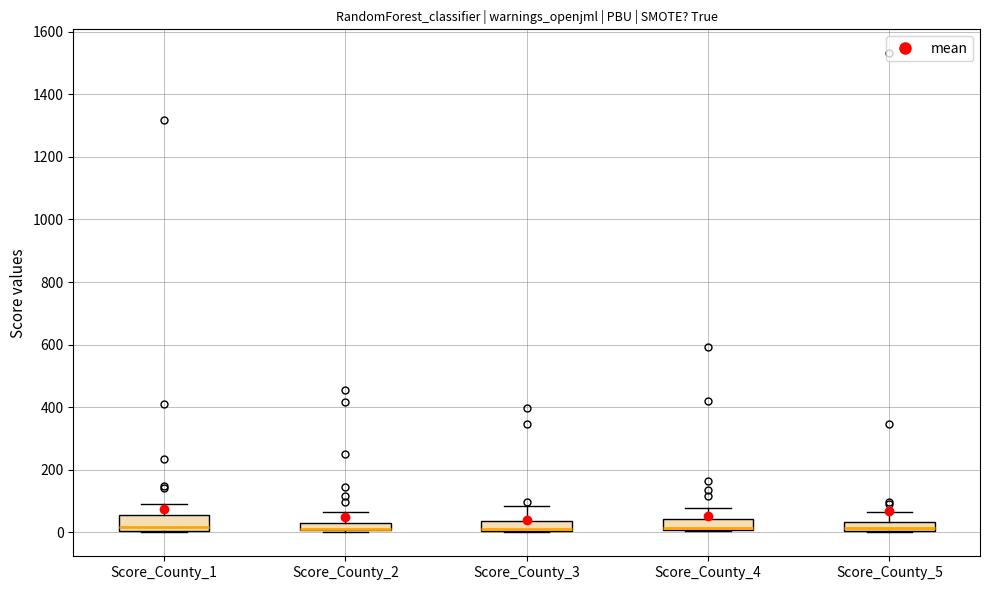

Where is the lower edge of the box for Score_County_3 on the y-axis? The values are not printed on the chart, so give them approximately, as read against the axis.

0